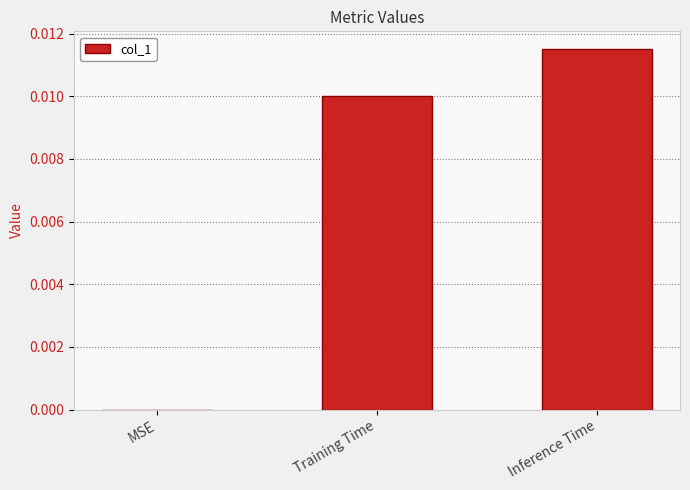

Which category has the highest value across all series?

Inference Time